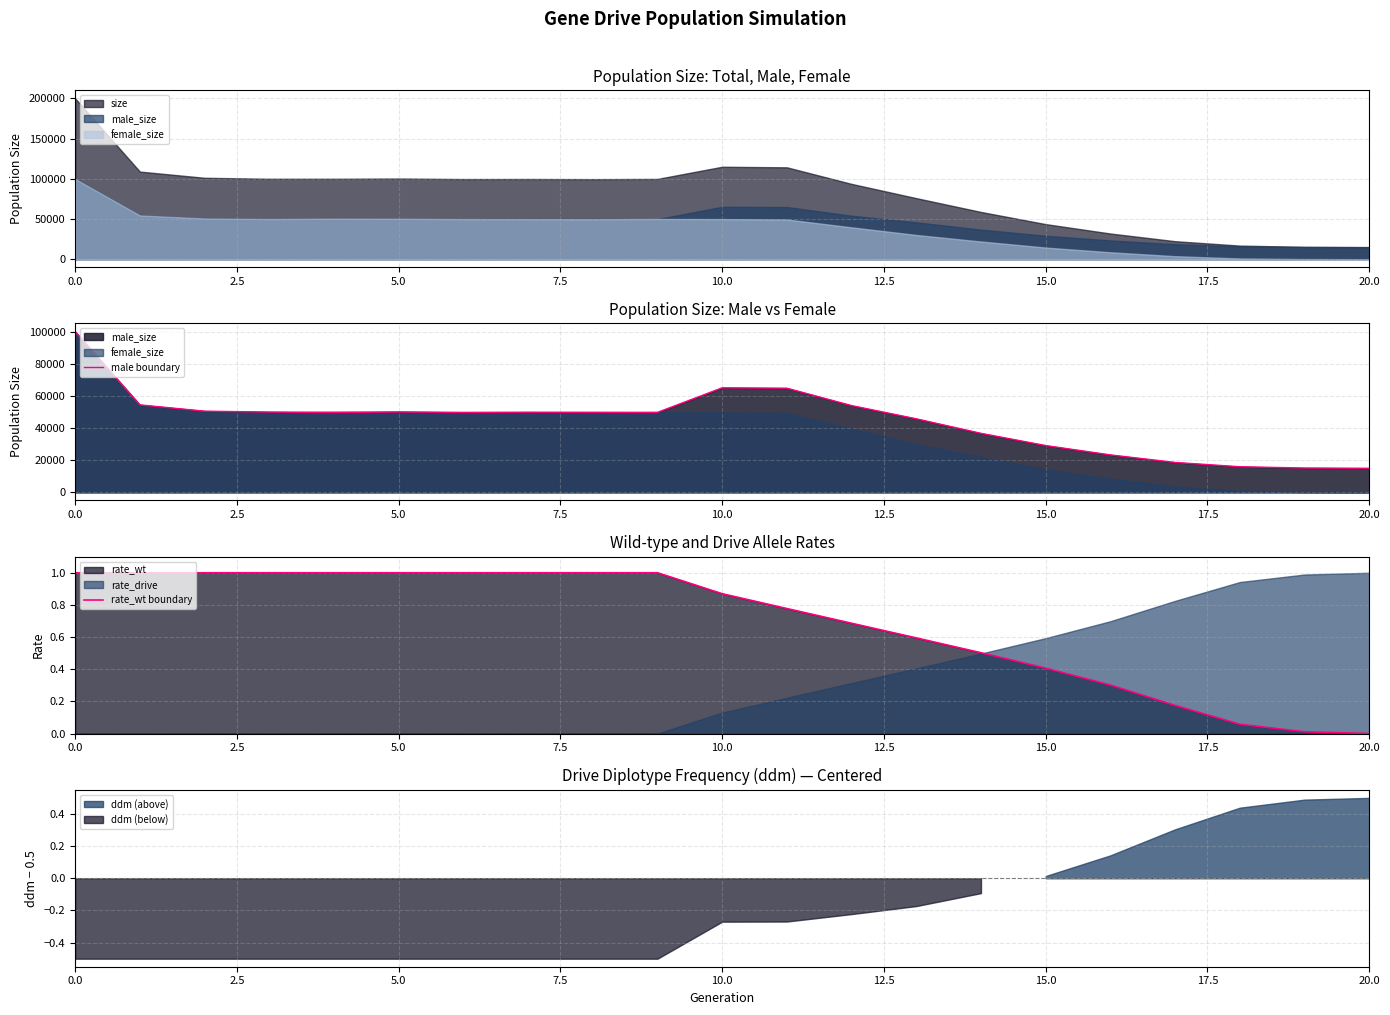

In male boundary, how many points are higher than both neighbors (excluding endpoints)?

3